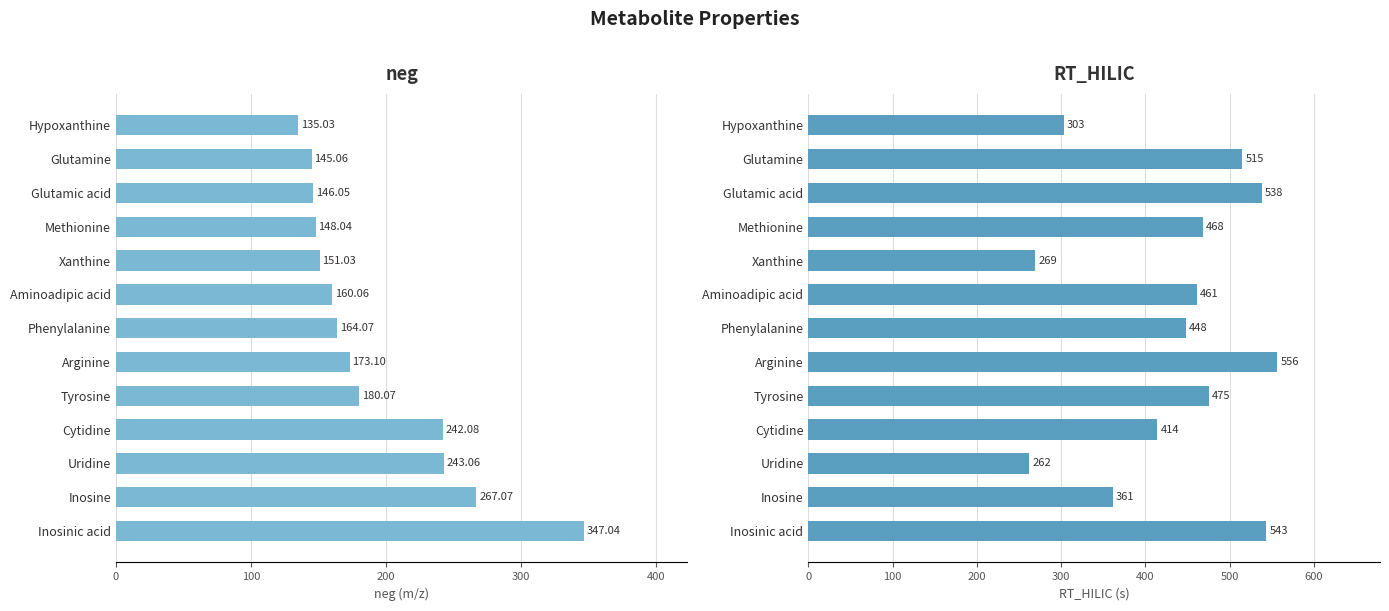

How many groups of bars are there?

13